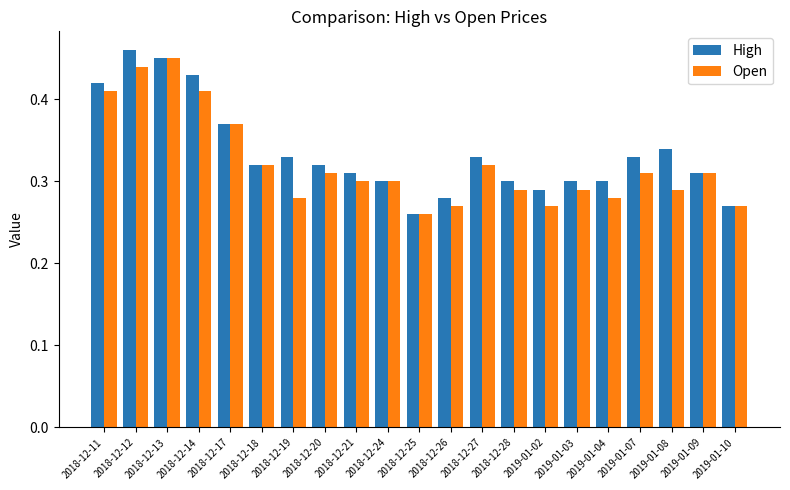

What is the total value across all series at 2019-01-07?

0.6